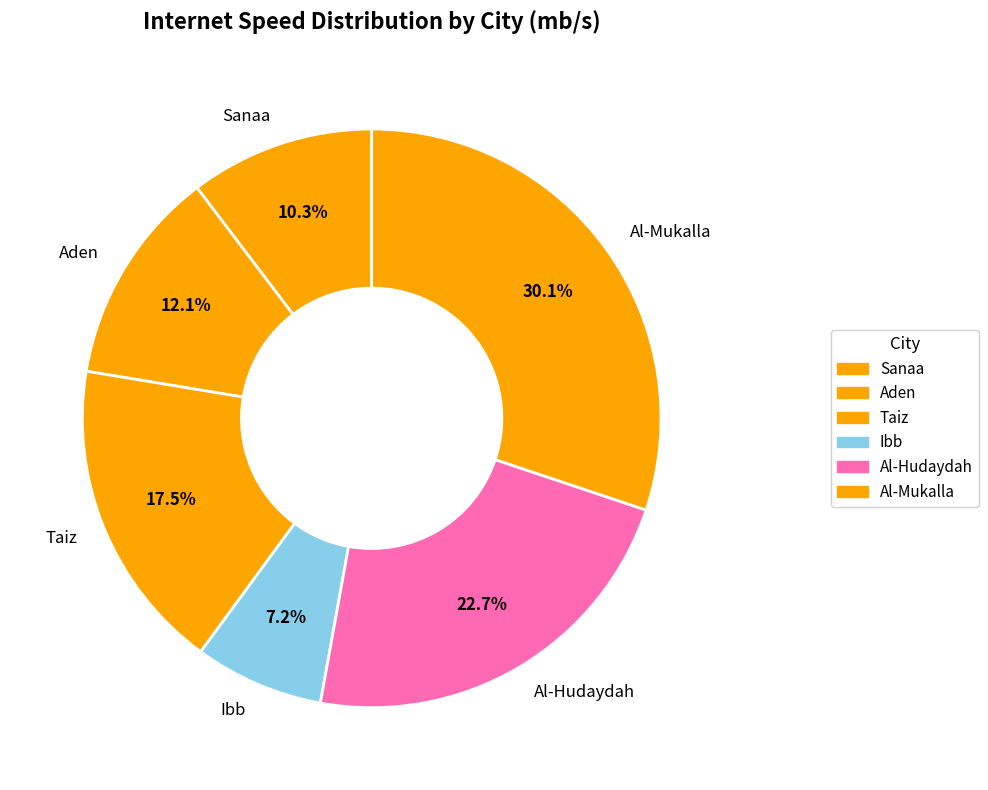

Which has a higher value, Aden or Al-Hudaydah?

Al-Hudaydah